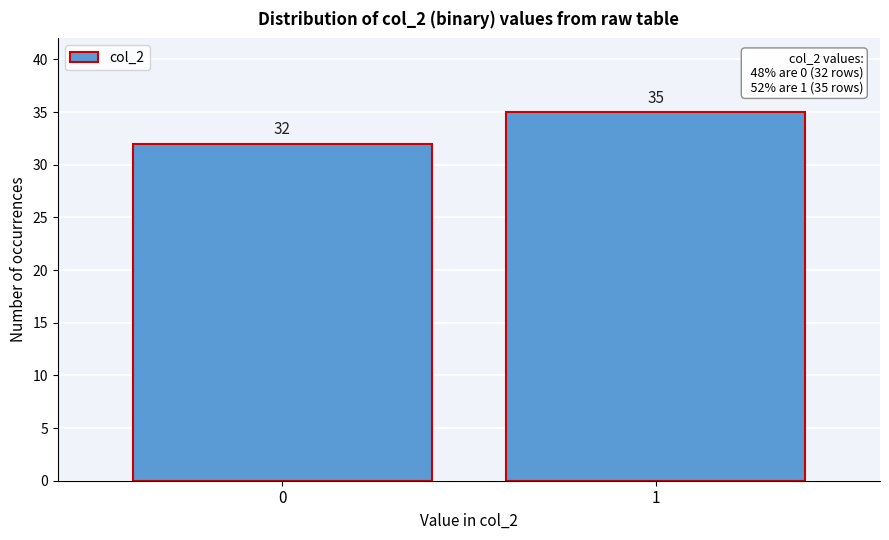

Reading left to right, extract all data points from this chart.

32	35